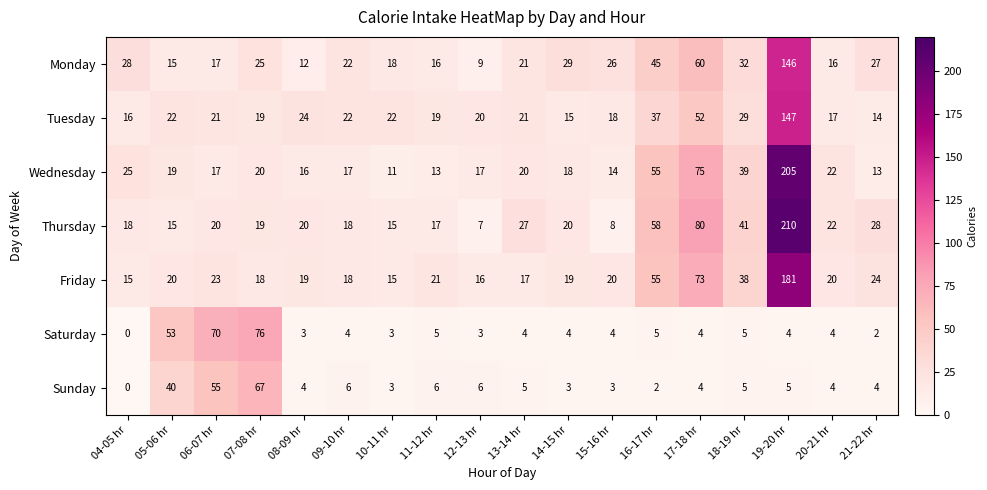

At which label is Thursday closest to 108?

17-18 hr